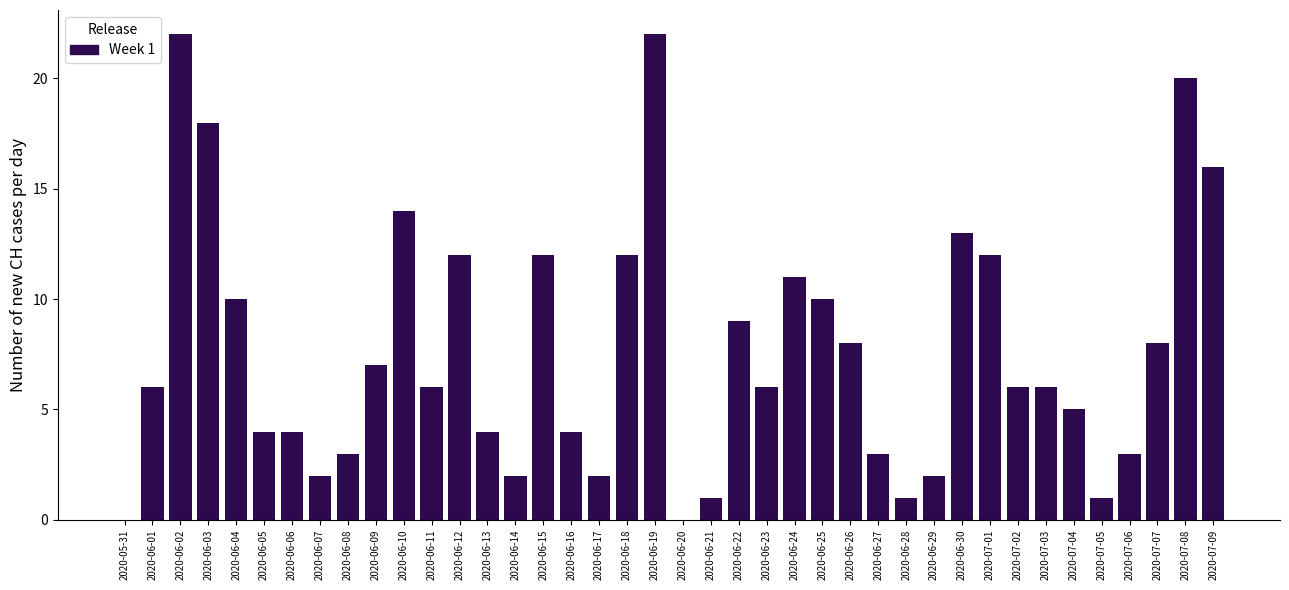

What is the ratio of the value at 2020-06-17 to the value at 2020-06-08?

0.7